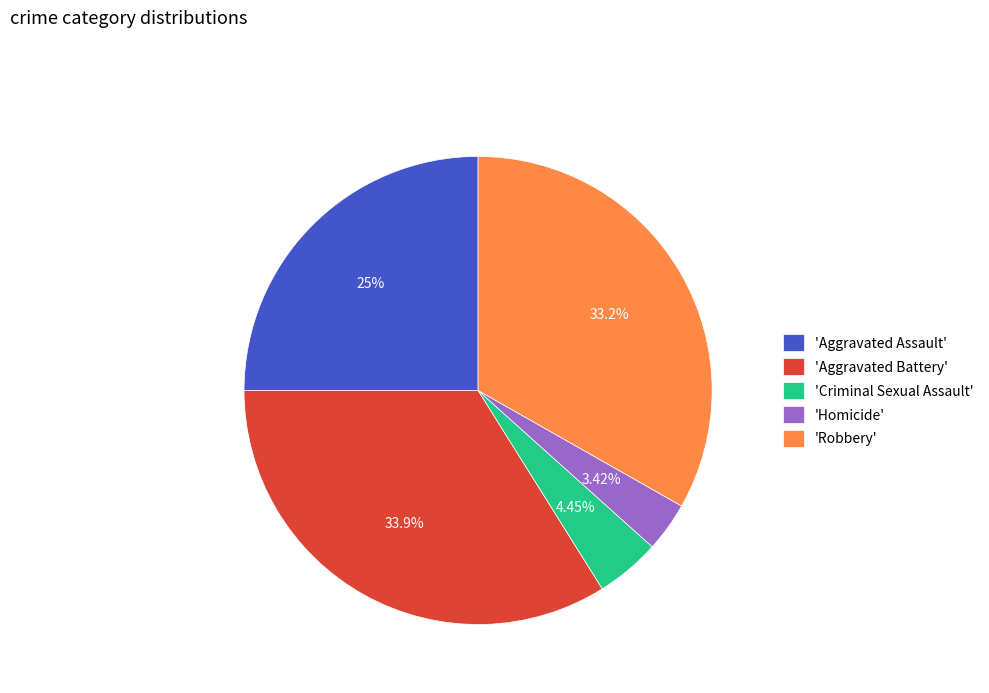

Does 'Criminal Sexual Assault' account for over 50% of the chart?

No